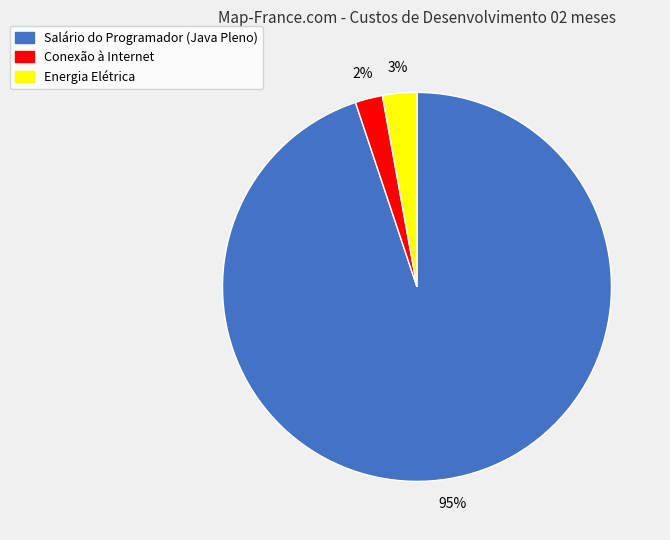

To the nearest percent, what portion does Salário do Programador (Java Pleno) represent?

95%